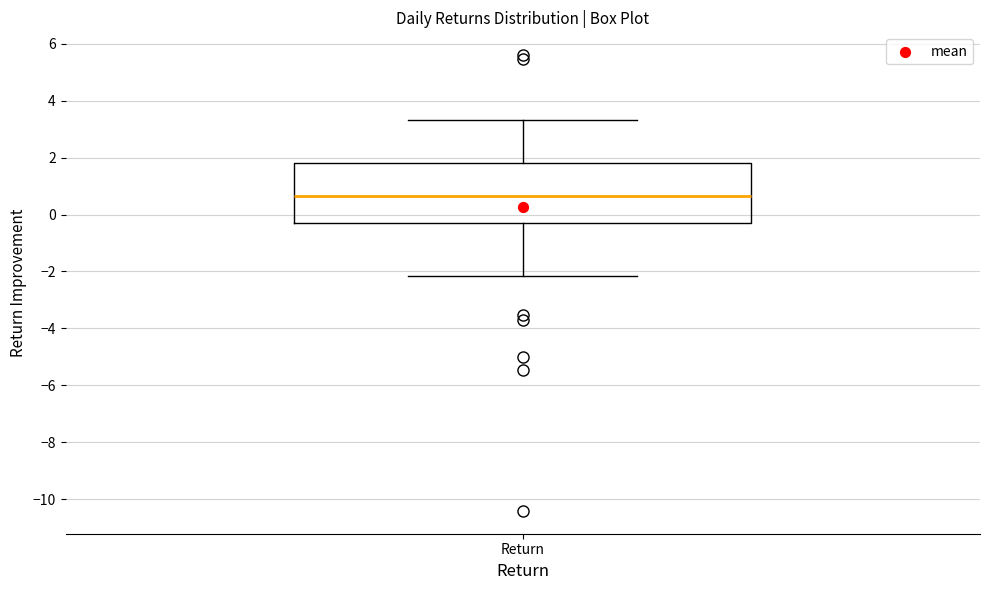

Transcribe this box plot: give where the median line is, the range the box spans, and where the two whiskers end, as read against the y-axis. The values are not printed on the chart, so give them approximately, as read against the axis.

median 0.6, box -0.4 to 1.8, whiskers -2.2 to 3.4